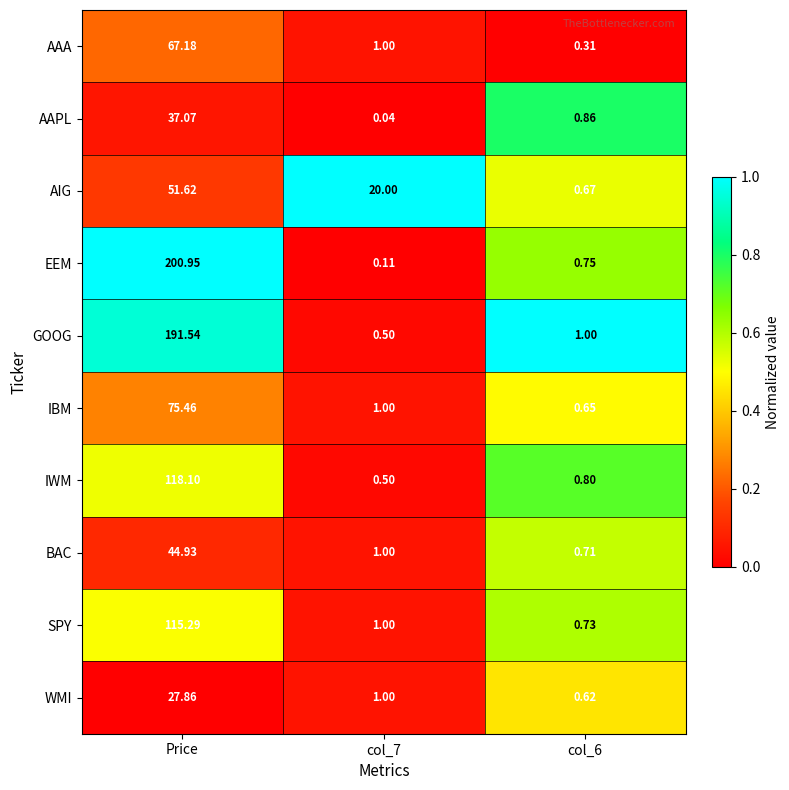

At Price, list the series in order from smallest to largest.

WMI, AAPL, BAC, AIG, AAA, IBM, SPY, IWM, GOOG, EEM